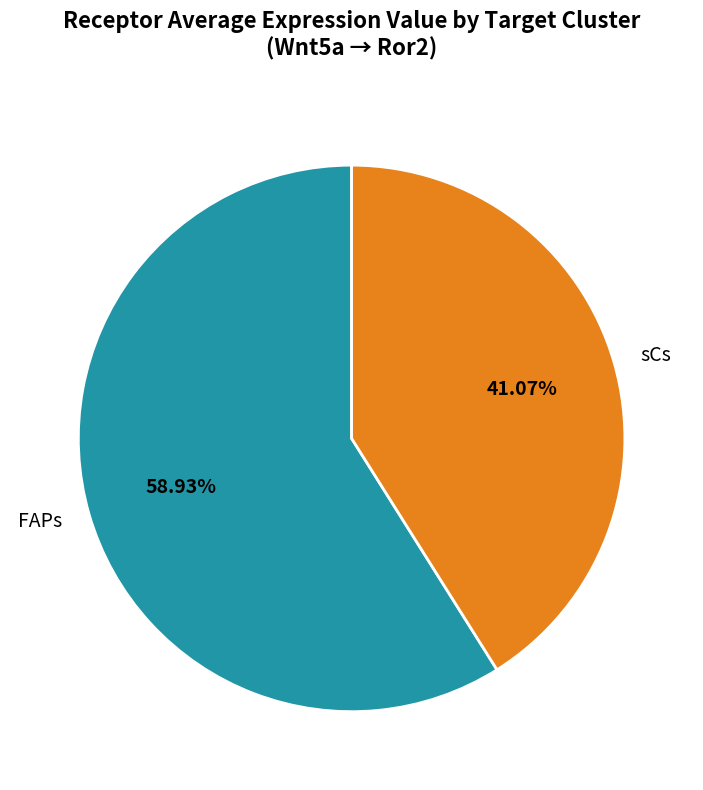

What is the ratio of the value at sCs to the value at FAPs?

0.7